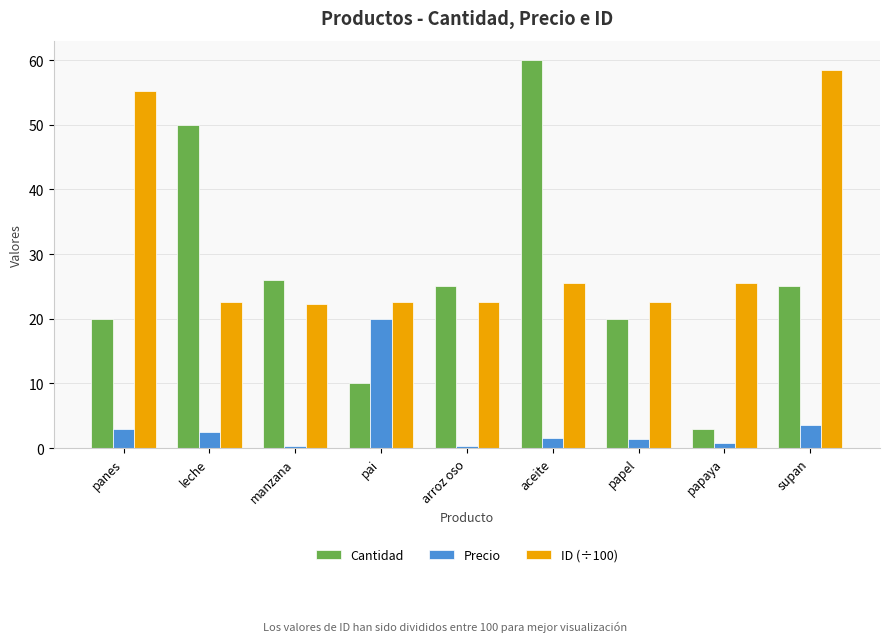

What is the difference between the Cantidad values at leche and papaya?

47.0